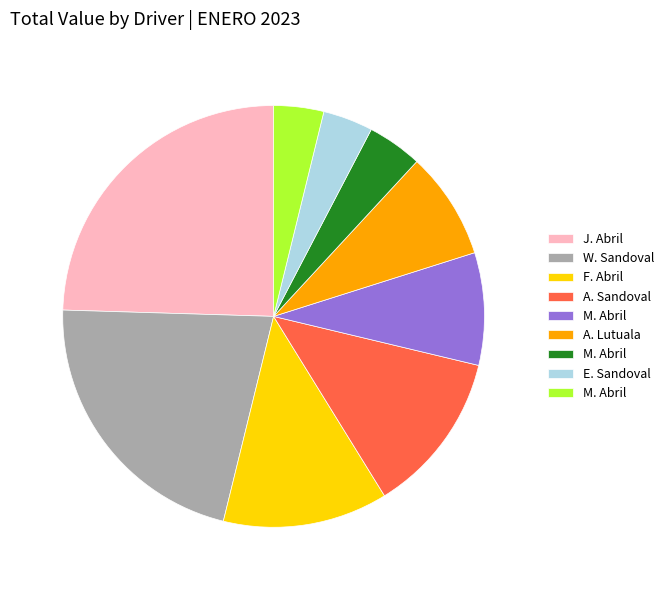

Does any single category account for the majority?

No